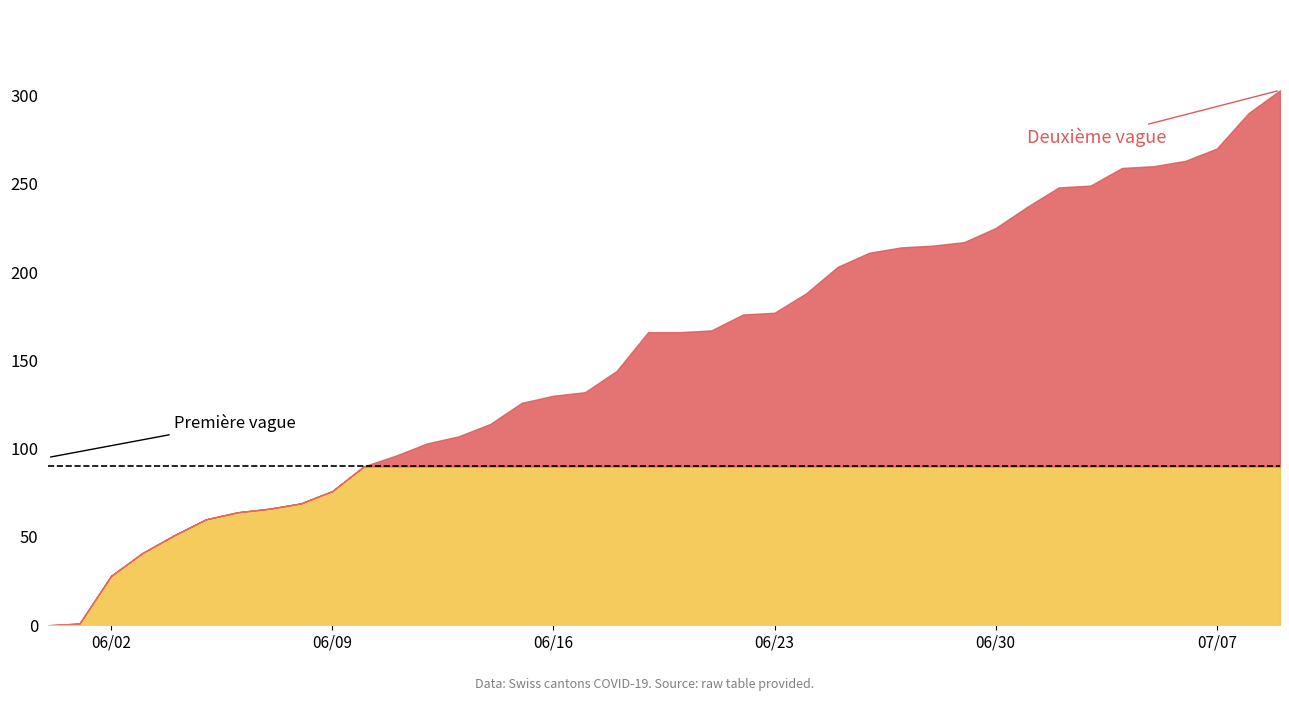

Does the chart have visible grid lines?

No